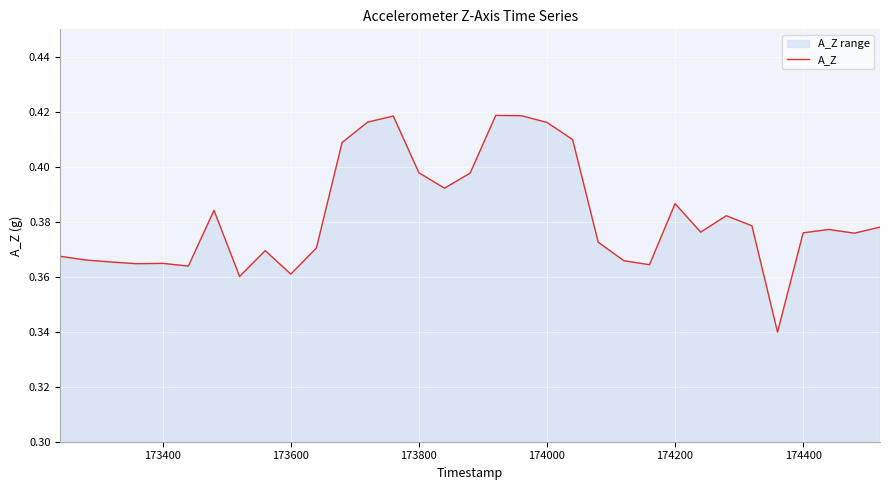

How many lines are shown in the chart?

1